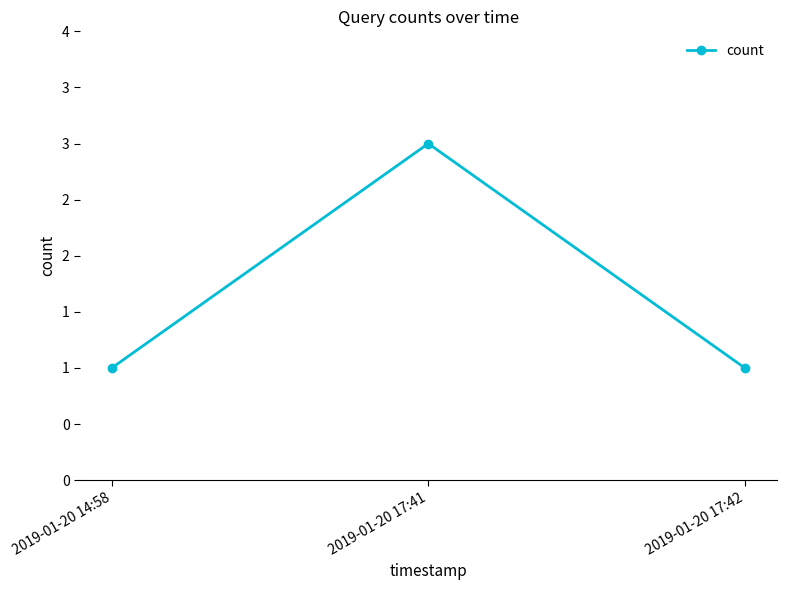

Which label corresponds to the largest value in the chart?

2019-01-20 17:41